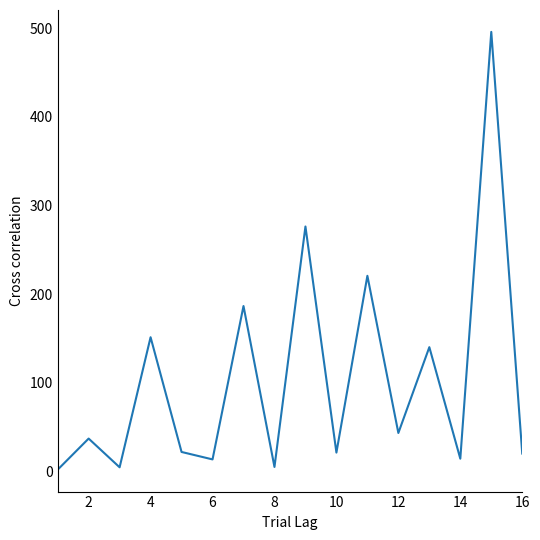

What is the difference between the maximum and minimum values?

493.8